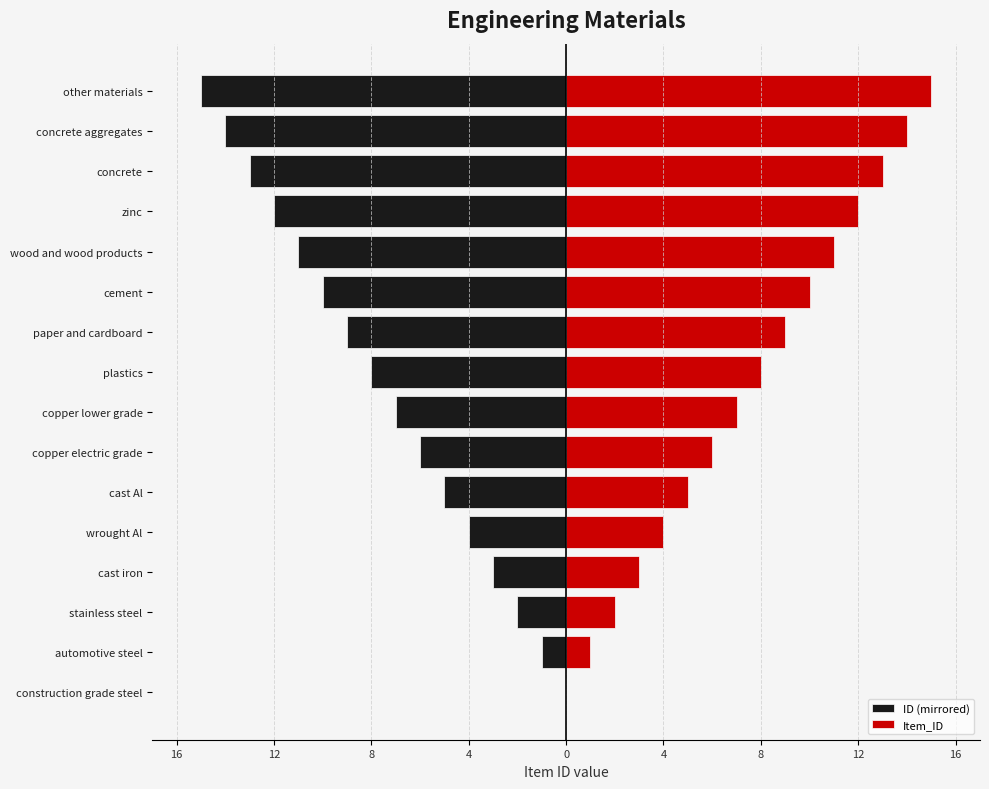

What is the difference between the maximum and minimum values in the Item_ID series?

15